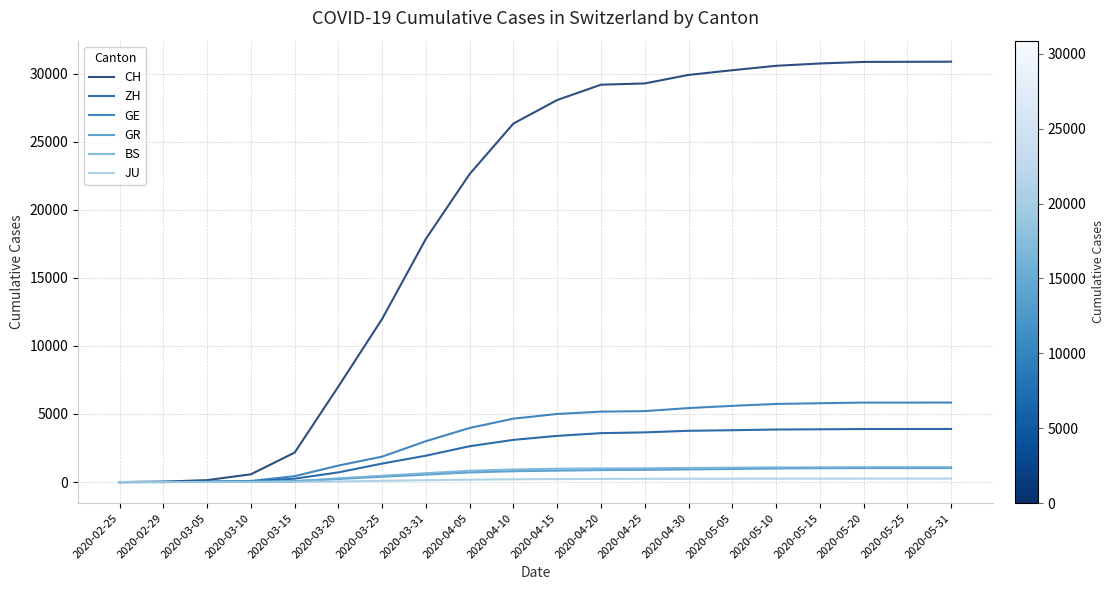

True or false: BS has a value of 8 at 2020-03-05.

True